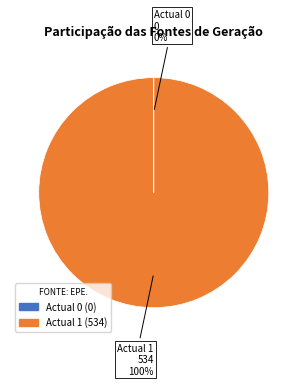

To the nearest percent, what is the average slice percentage?

50%